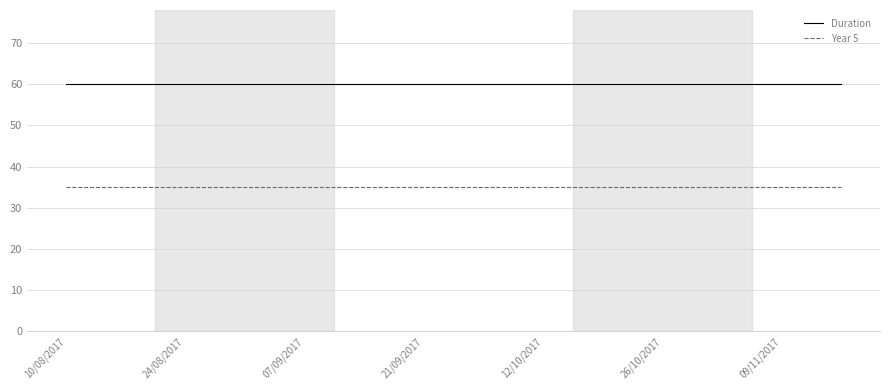

True or false: Year 5 and Duration cross at least once.

False